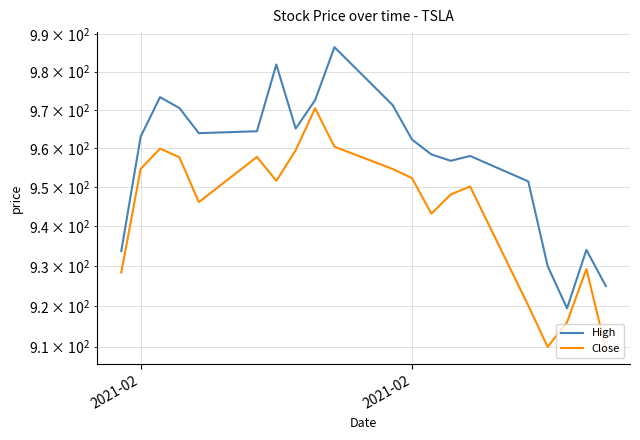

At how many categories does at least one series exceed 941?

15